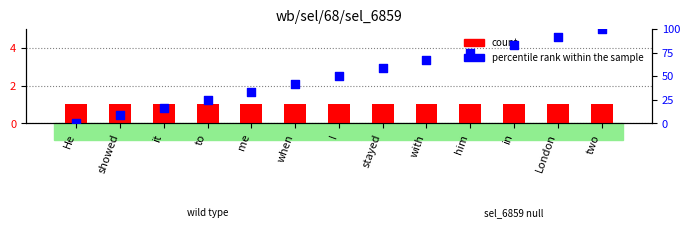

What is the total value across all series at London?

92.7